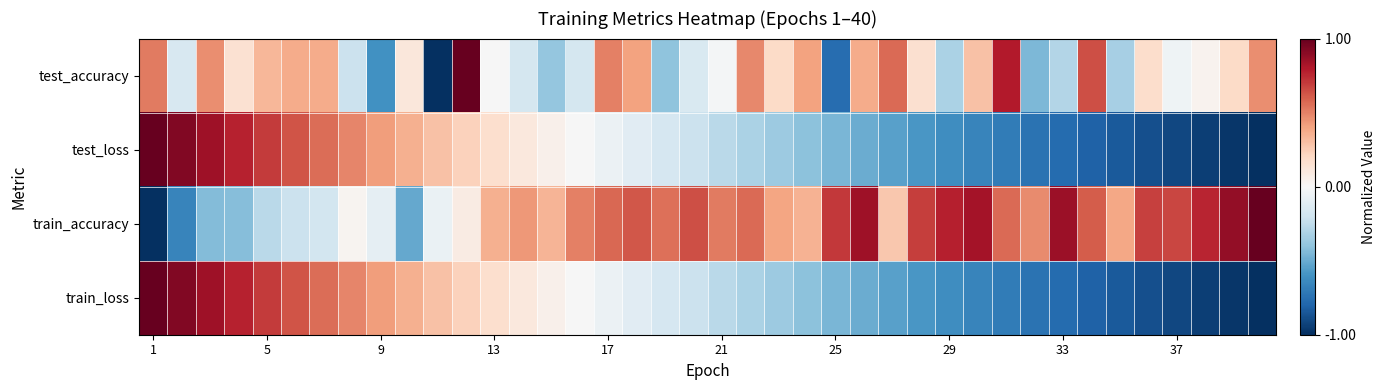

What is the maximum value shown in the chart?

1.0